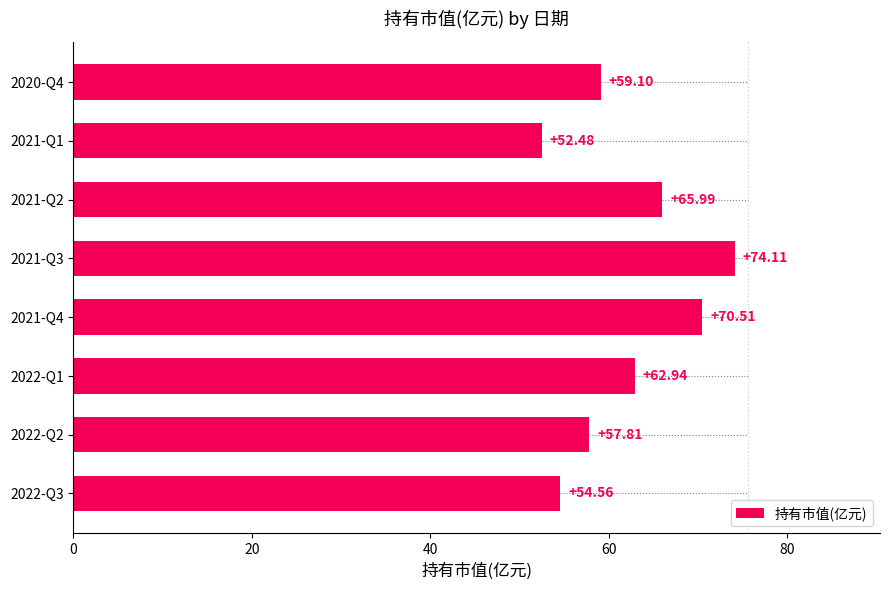

What is the change in value from 2022-Q3 to 2021-Q2?

+11.4